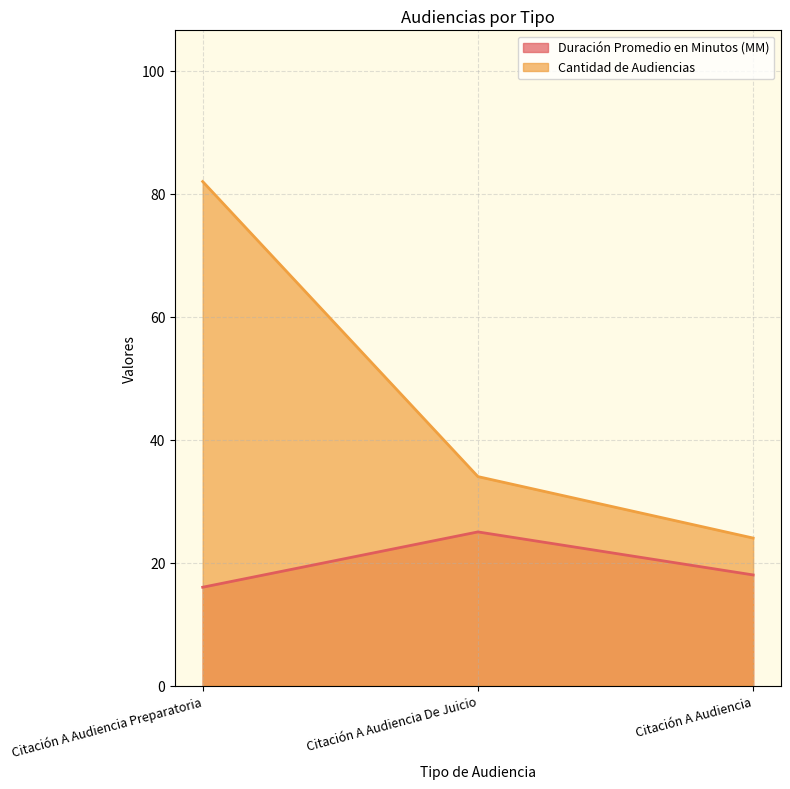

What are all the series names shown in the legend?

Duración Promedio en Minutos (MM), Cantidad de Audiencias